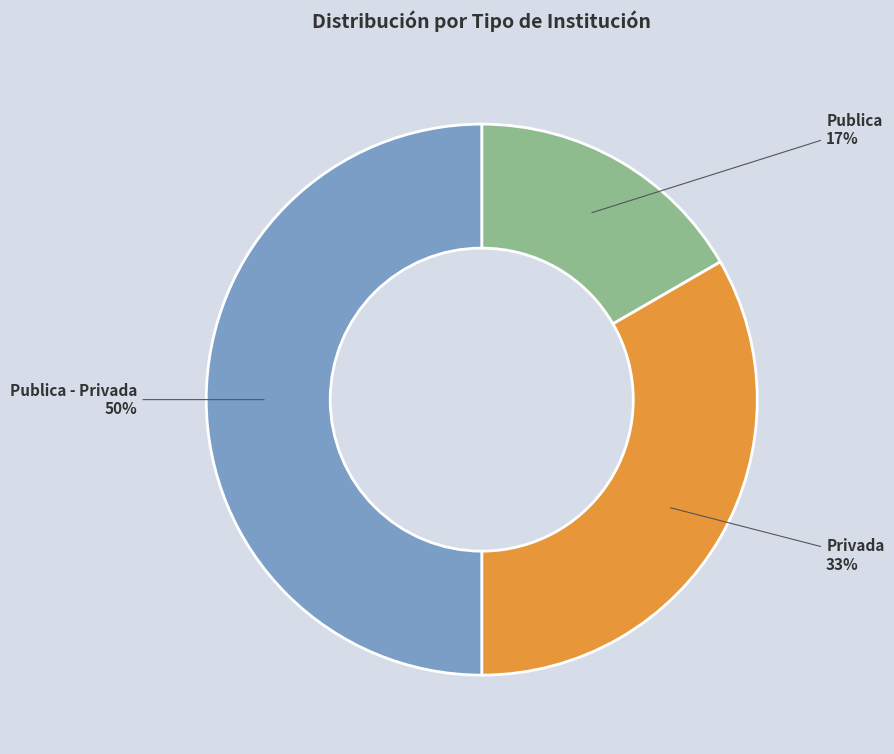

Do Privada and Publica - Privada together represent more than half of the pie?

Yes